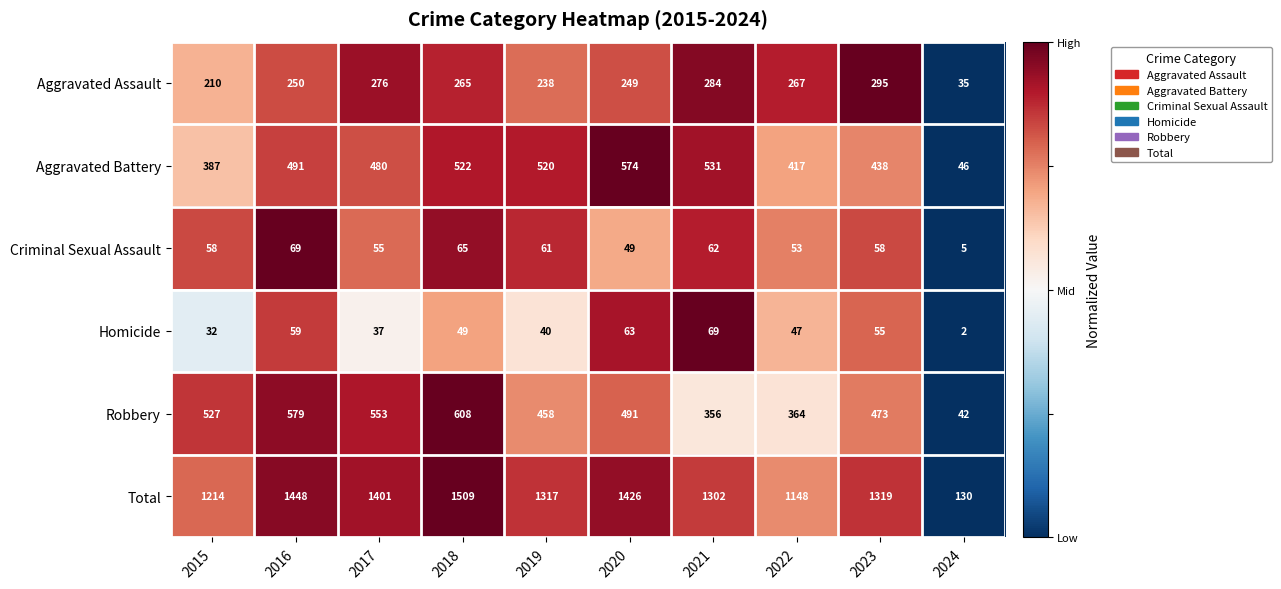

What is the average value of the Robbery series?

445